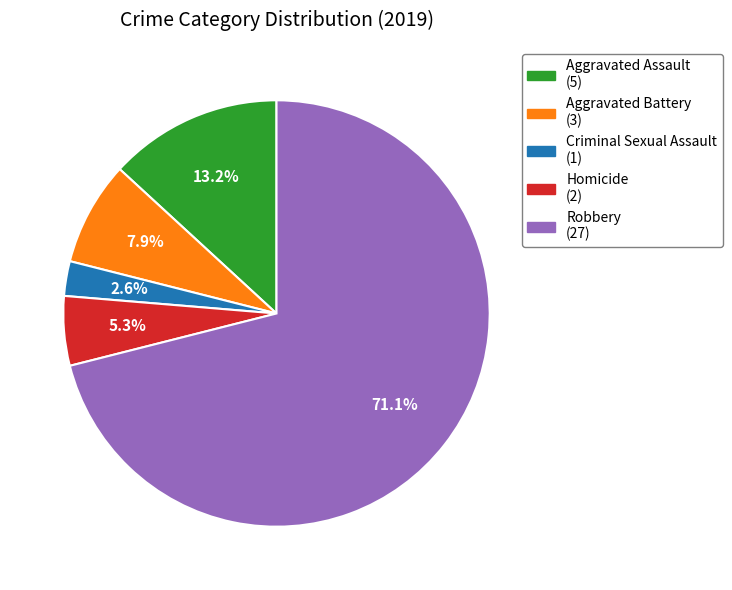

Between Aggravated Assault and Aggravated Battery, which is larger?

Aggravated Assault